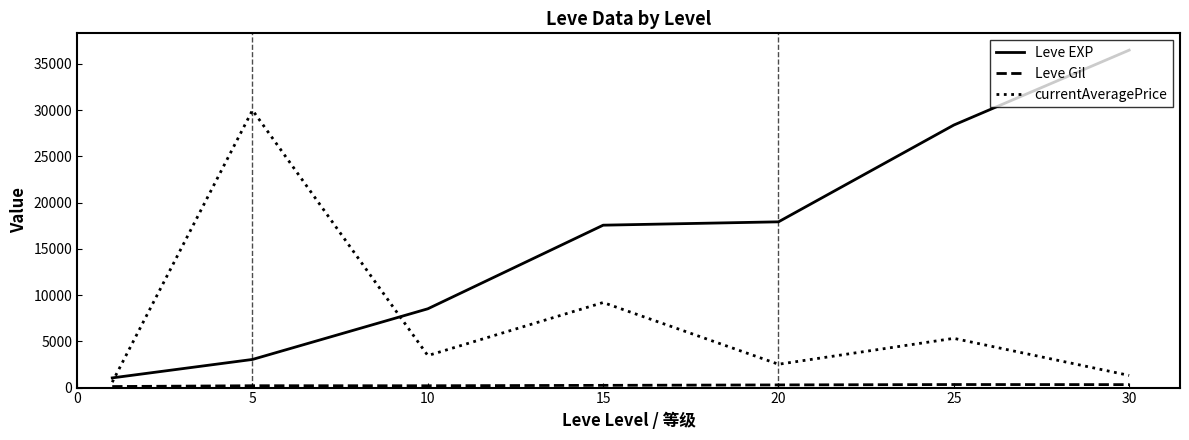

Which series has the widest spread of values?

Leve EXP